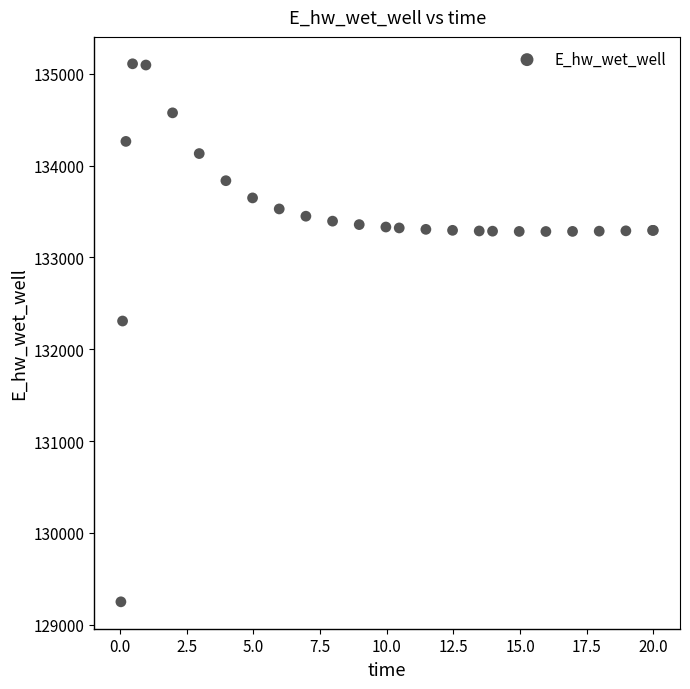

What Y value in the scatter plot is closest to 132178?

132306.6